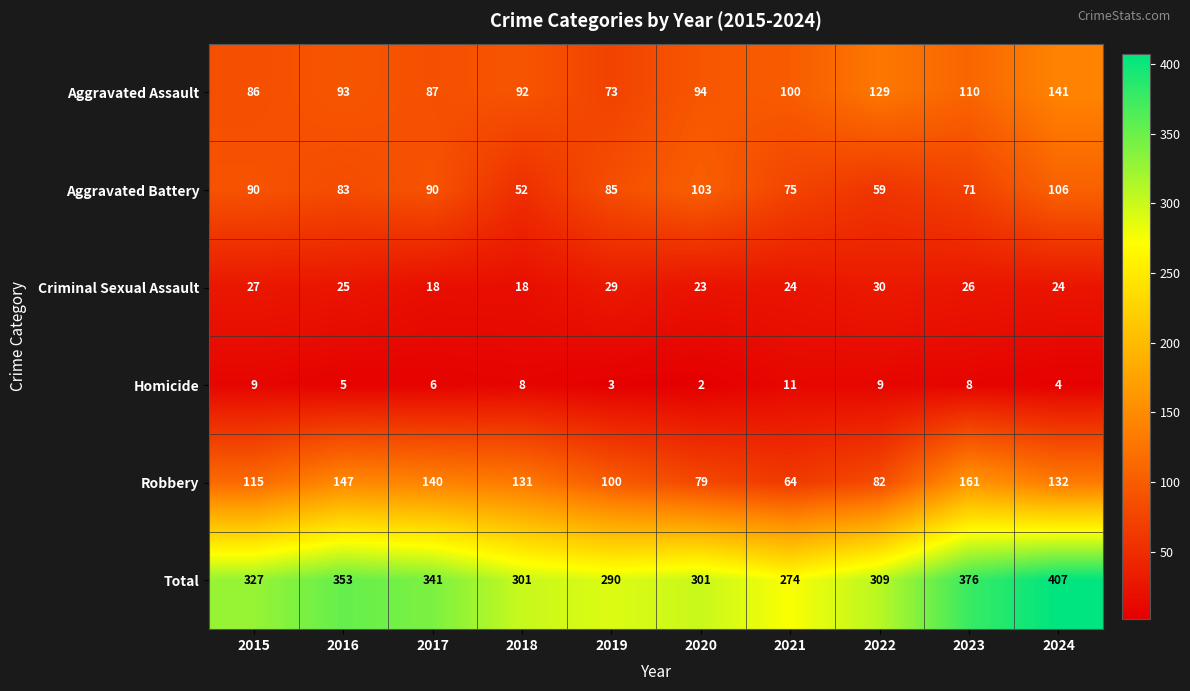

What is the spread (max minus min) of values at 2020?

299